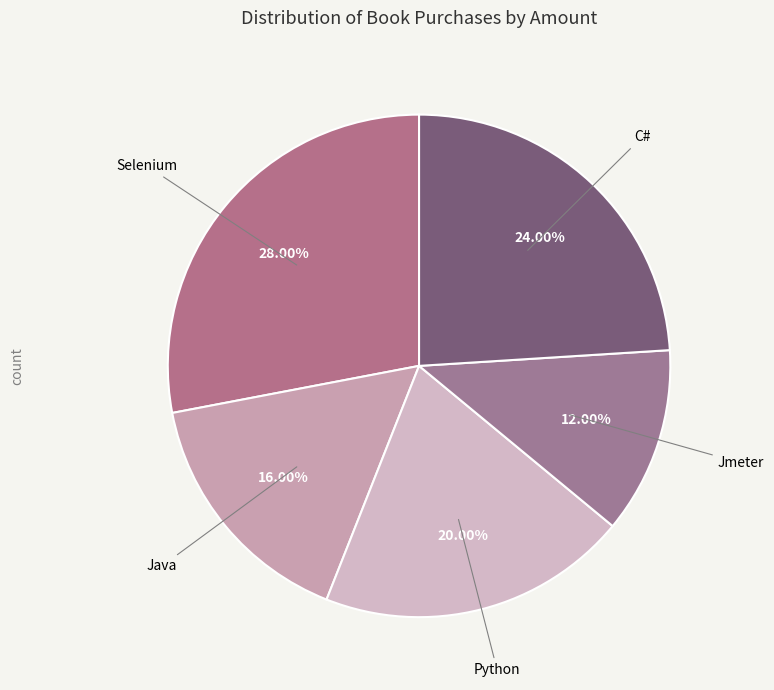

How many slices are in this pie chart?

5